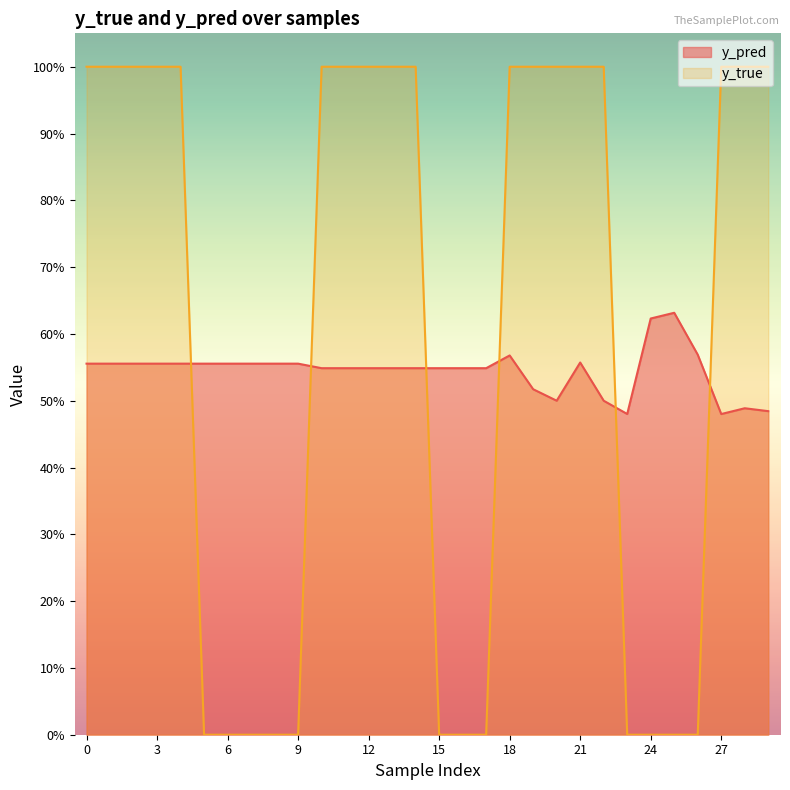

Where is y_true nearest to the value 0?

5